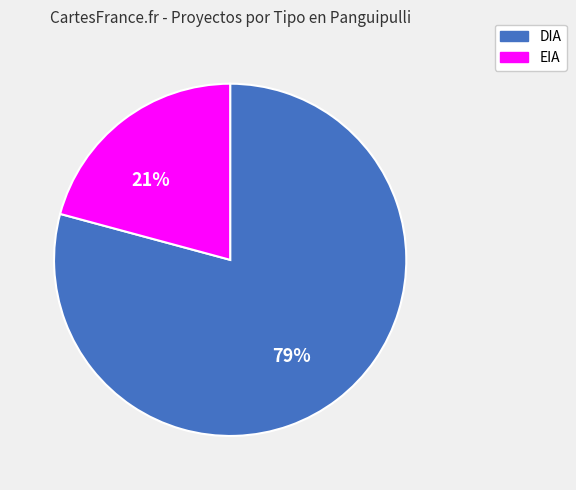

What percentage is the DIA slice, to the nearest percent?

79%